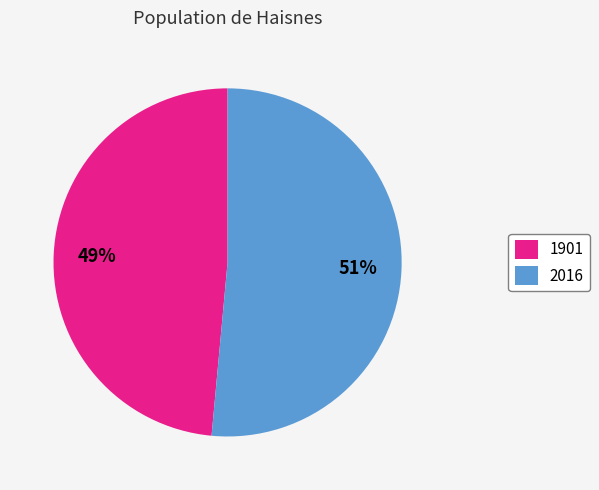

Is there any slice that represents more than half of the pie?

Yes